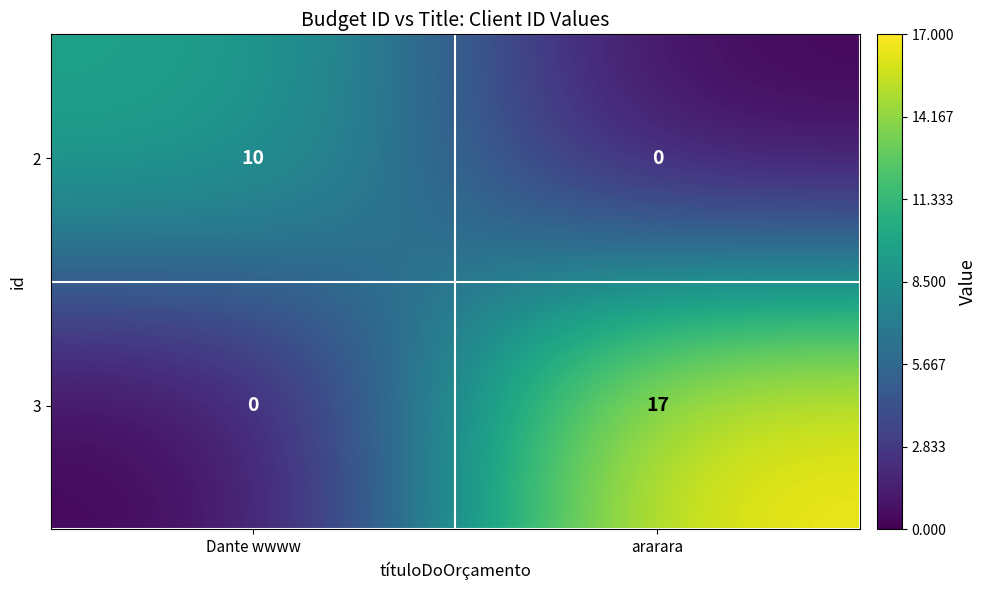

Reading right to left, transcribe all the data shown in this chart.

2: ararara=0	Dante wwww=10
3: ararara=17	Dante wwww=0